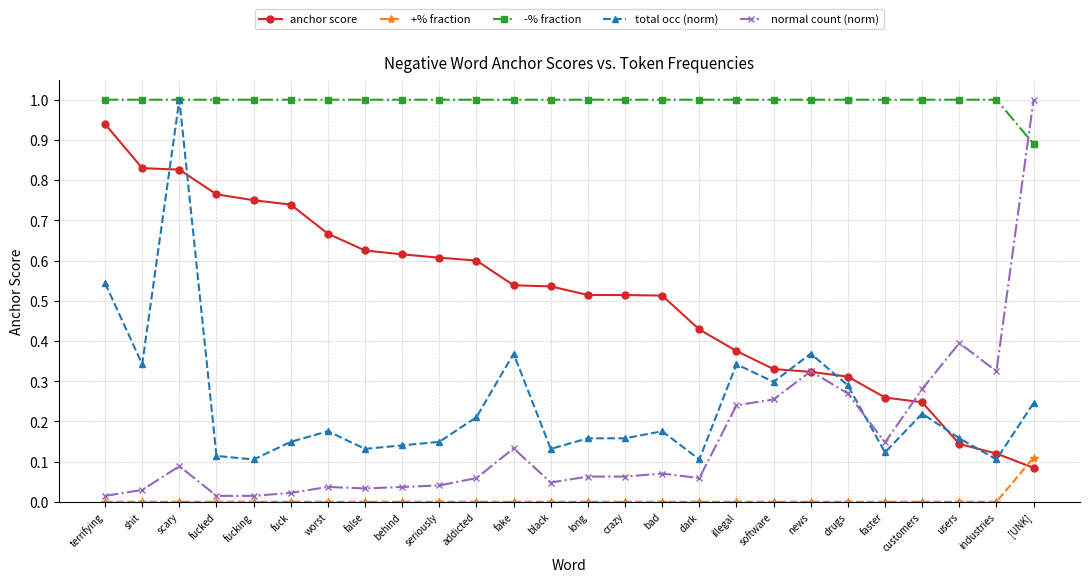

How many lines are shown in the chart?

5